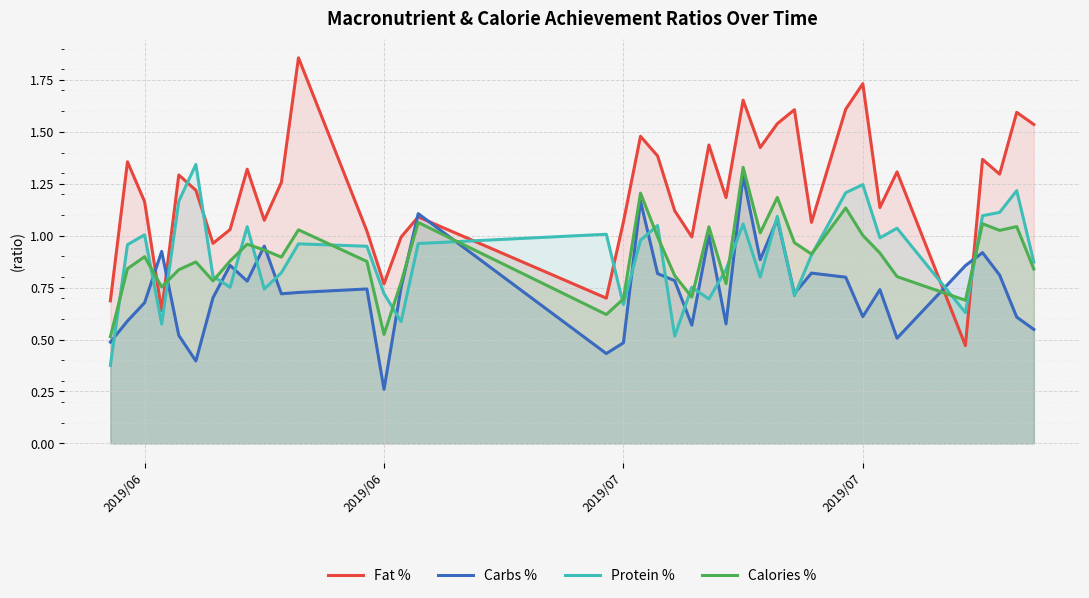

What are all the series names shown in the legend?

Fat %, Carbs %, Protein %, Calories %